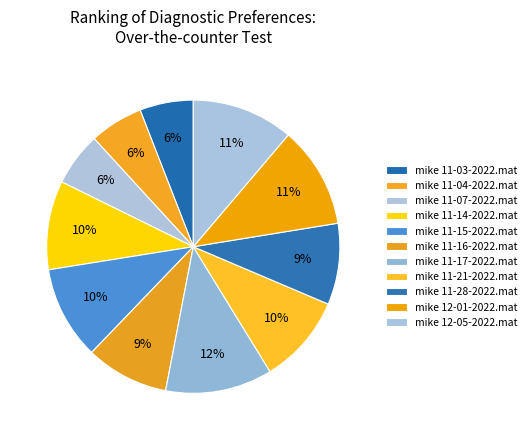

To the nearest percent, what is the combined percentage of mike 11-14-2022.mat and mike 11-17-2022.mat?

22%